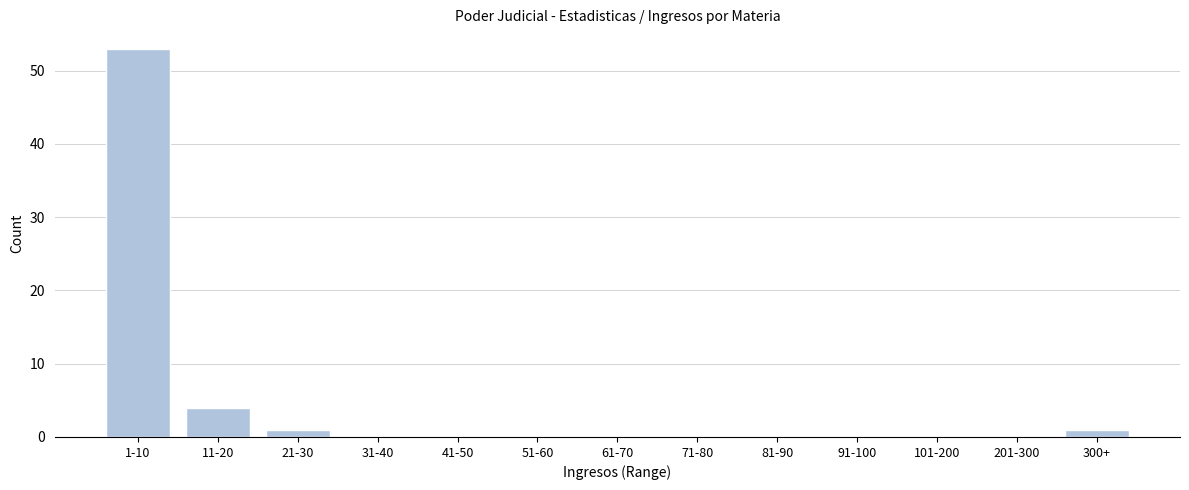

Reading left to right, what are all the values shown in this chart?

1-10=53	11-20=4	21-30=1	31-40=0	41-50=0	51-60=0	61-70=0	71-80=0	81-90=0	91-100=0	101-200=0	201-300=0	300+=1